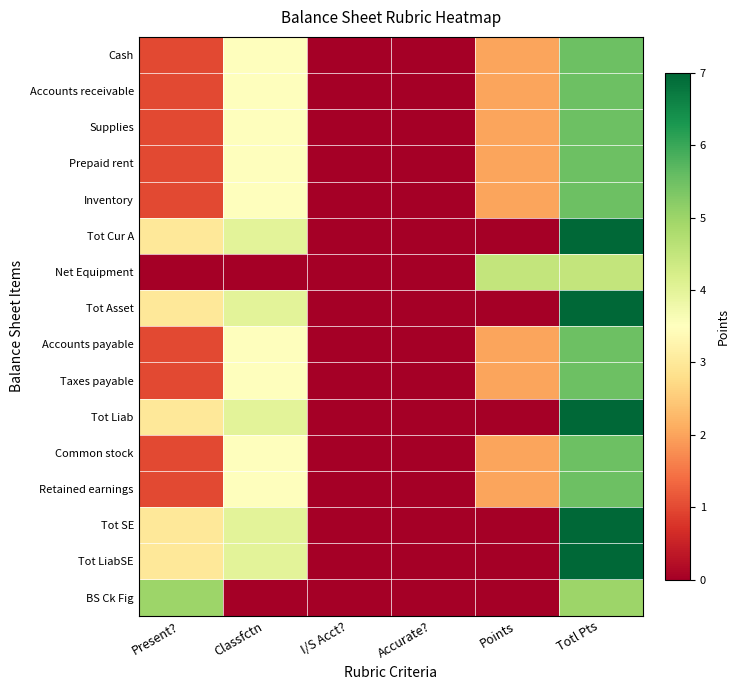

List the series in order of their peak value, highest first.

Tot Cur A, Tot Asset, Tot Liab, Tot SE, Tot LiabSE, Cash, Accounts receivable, Supplies, Prepaid rent, Inventory, Accounts payable, Taxes payable, Common stock, Retained earnings, BS Ck Fig, Net Equipment